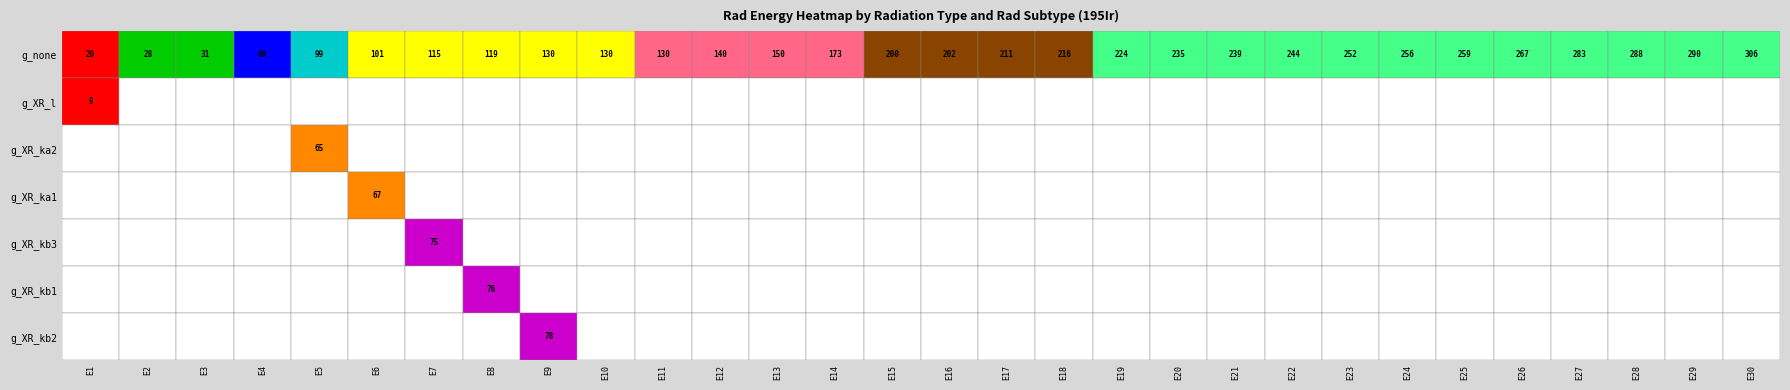

What is the difference between the highest and lowest values at 10?

130.3